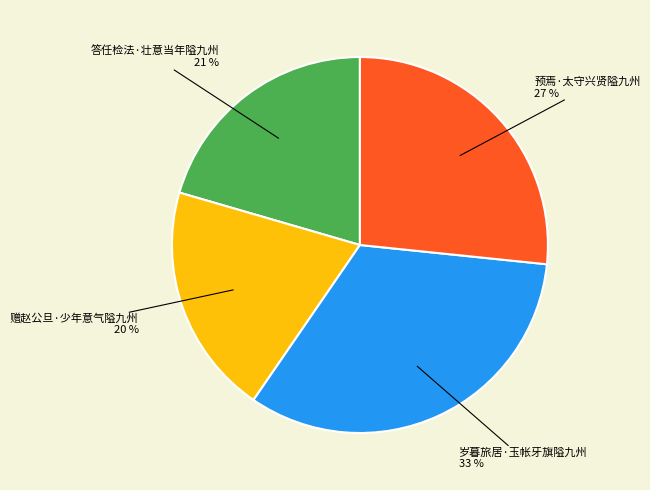

Combined, do 岁暮旅居·玉帐牙旗隘九州 and 答任检法·壮意当年隘九州 account for over 50%?

Yes